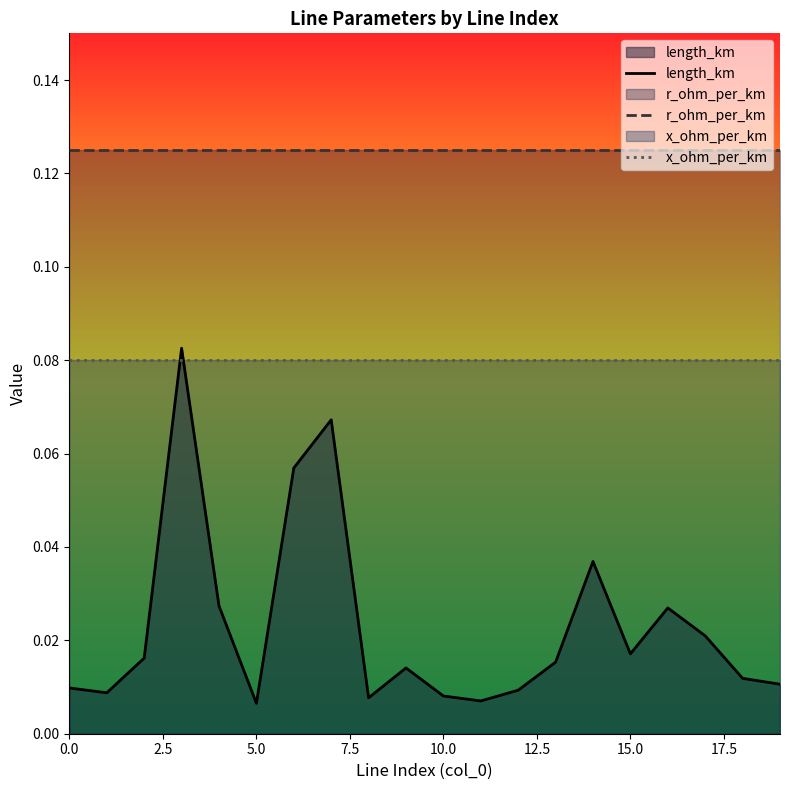

Rank the series at 0.0 from lowest to highest value.

length_km, x_ohm_per_km, r_ohm_per_km